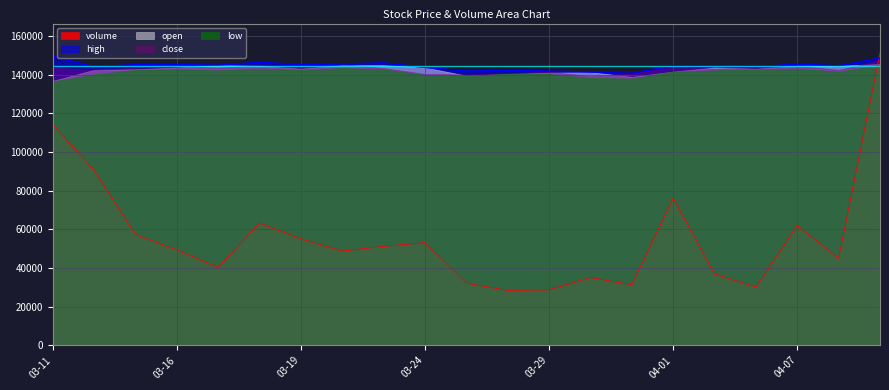

What is the sum of all low values?

2968500.0